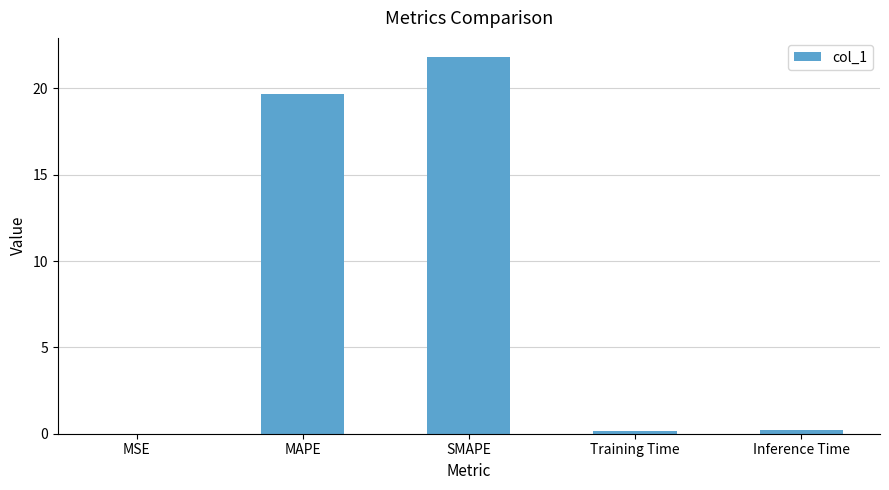

Which label corresponds to the largest value in the chart?

SMAPE